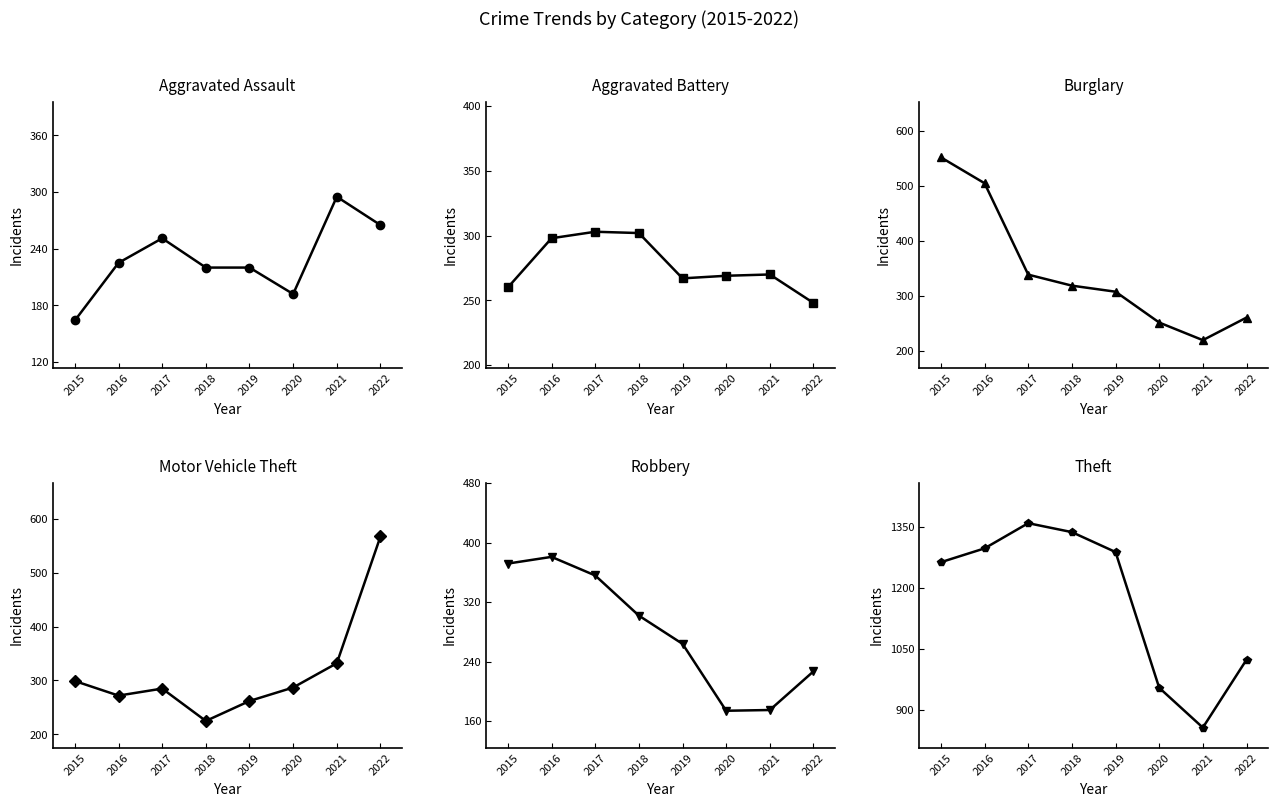

At how many categories does at least one series exceed 434?

8